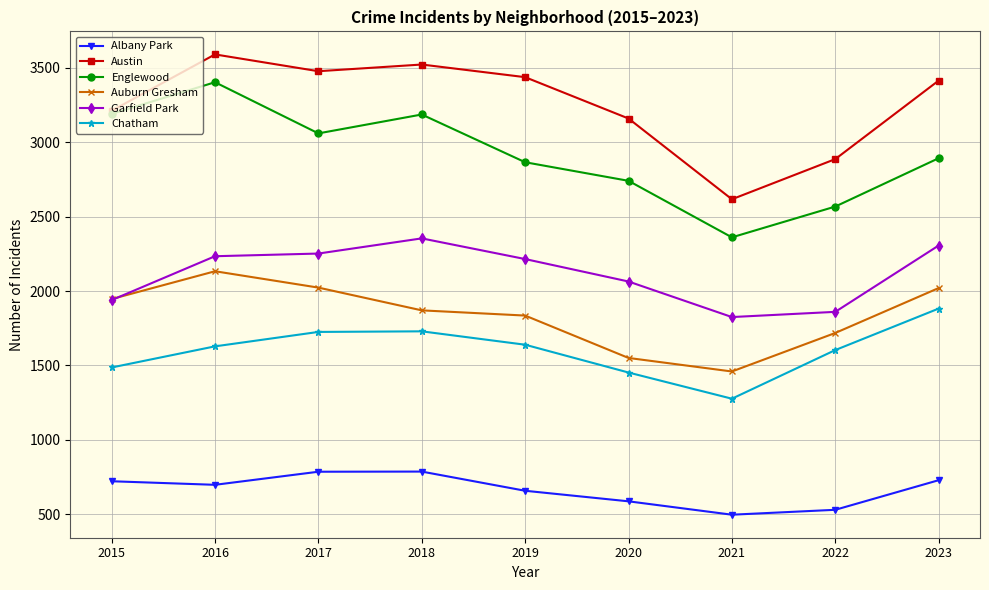

Which series has the largest total across all categories?

Austin